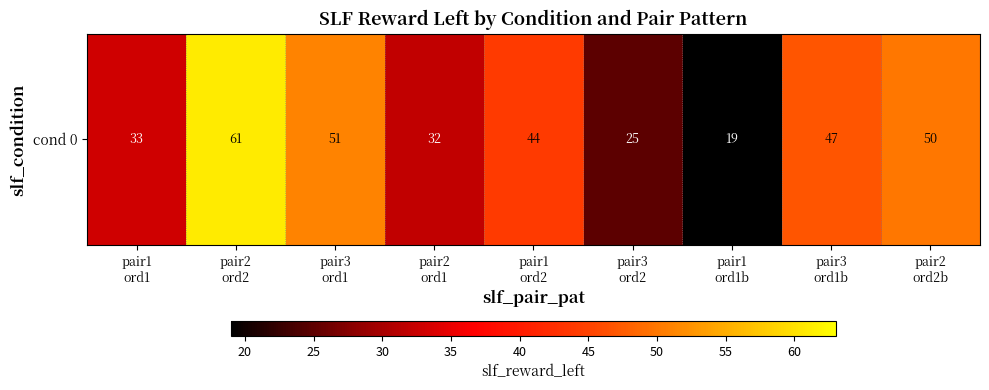

Reading left to right, extract all data points from this chart.

33	61	51	32	44	25	19	47	50